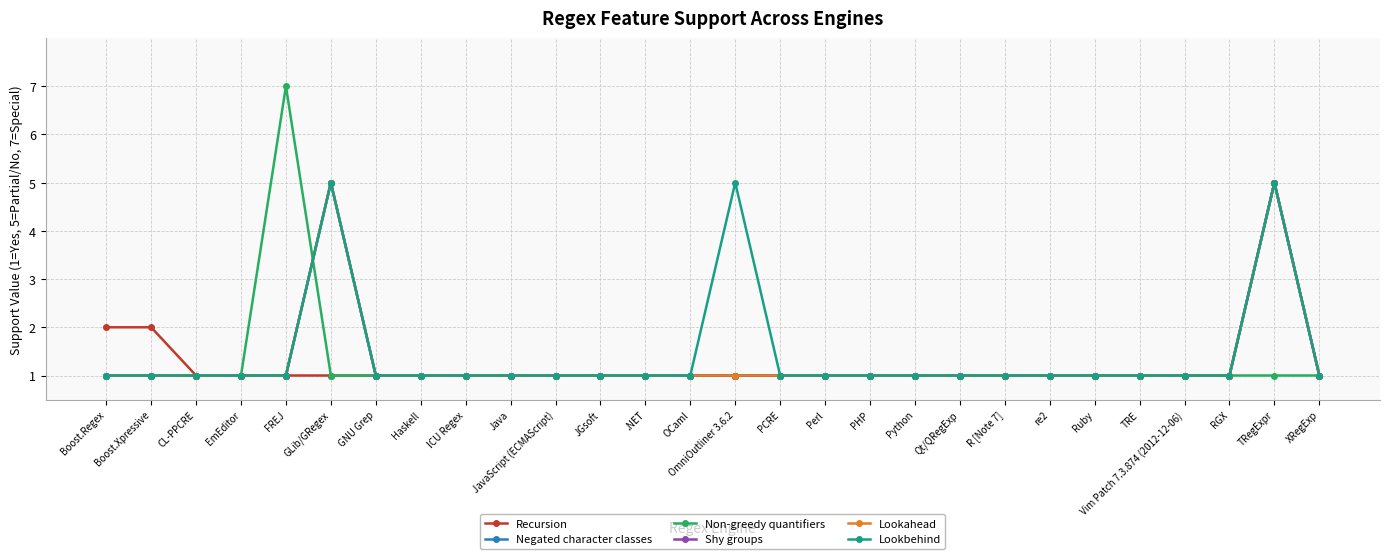

Is this an area chart (filled region under the line)?

No